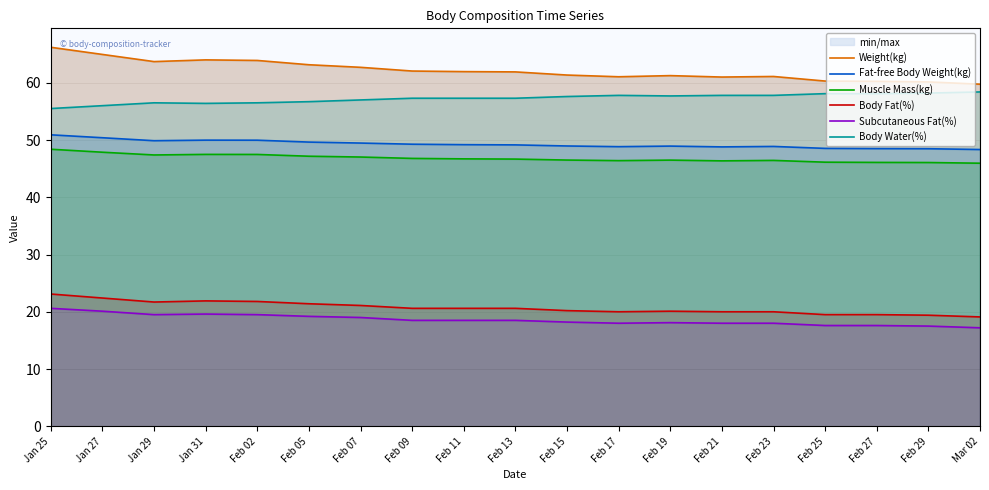

Rank the series by their maximum value, from lowest to highest.

Subcutaneous Fat(%), Body Fat(%), Muscle Mass(kg), Fat-free Body Weight(kg), Body Water(%), Weight(kg)